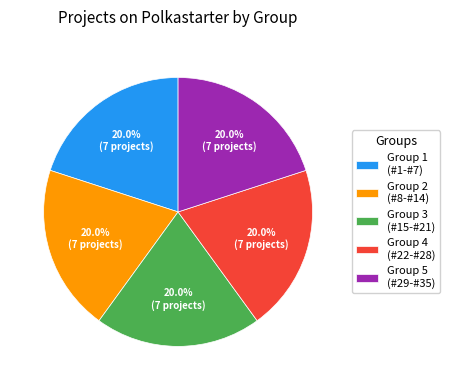

What is the total percentage of Group 2 (#8-#14) and Group 3 (#15-#21)?

40.0%